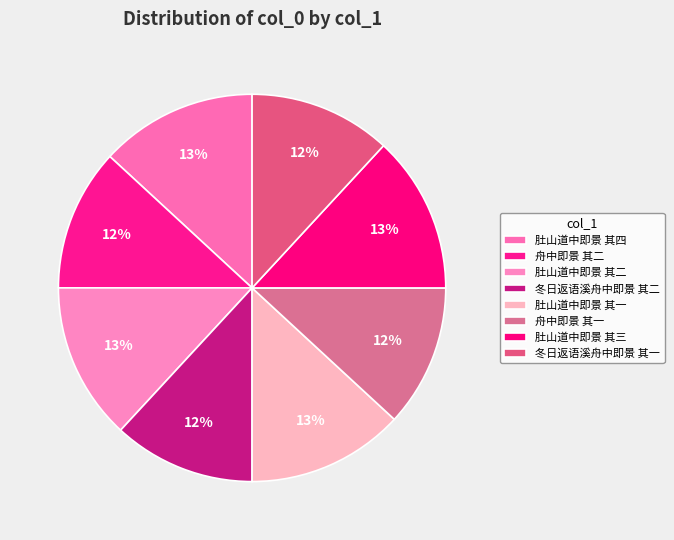

The 肚山道中即景 其三 slice represents 3% of the pie. True or false?

False